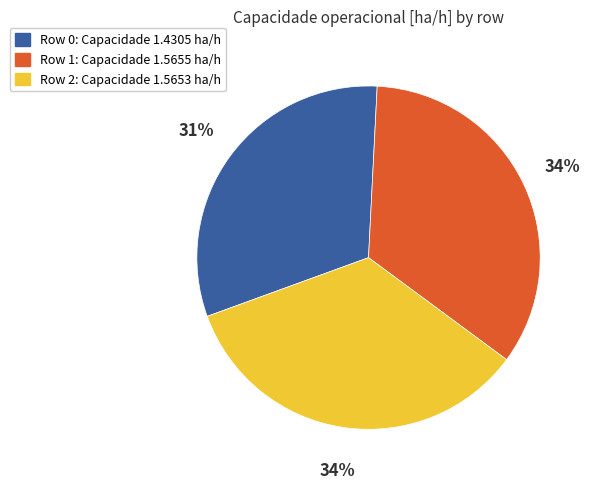

To the nearest percent, what is the difference between the largest and smallest slice percentages?

3%